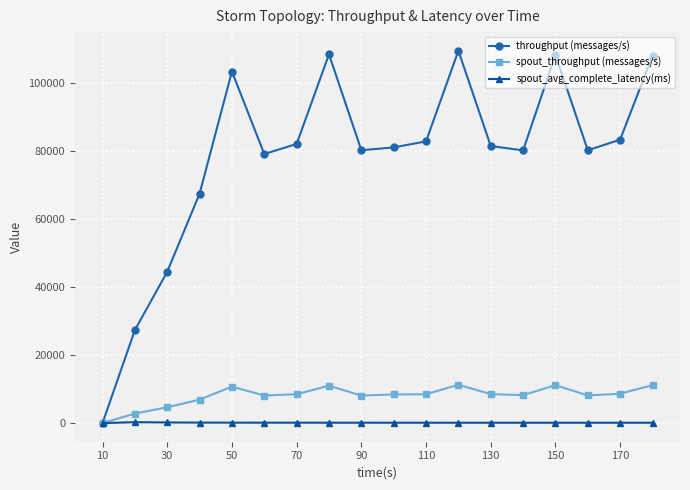

What is the highest value of the spout_throughput (messages/s) series?

11270.0